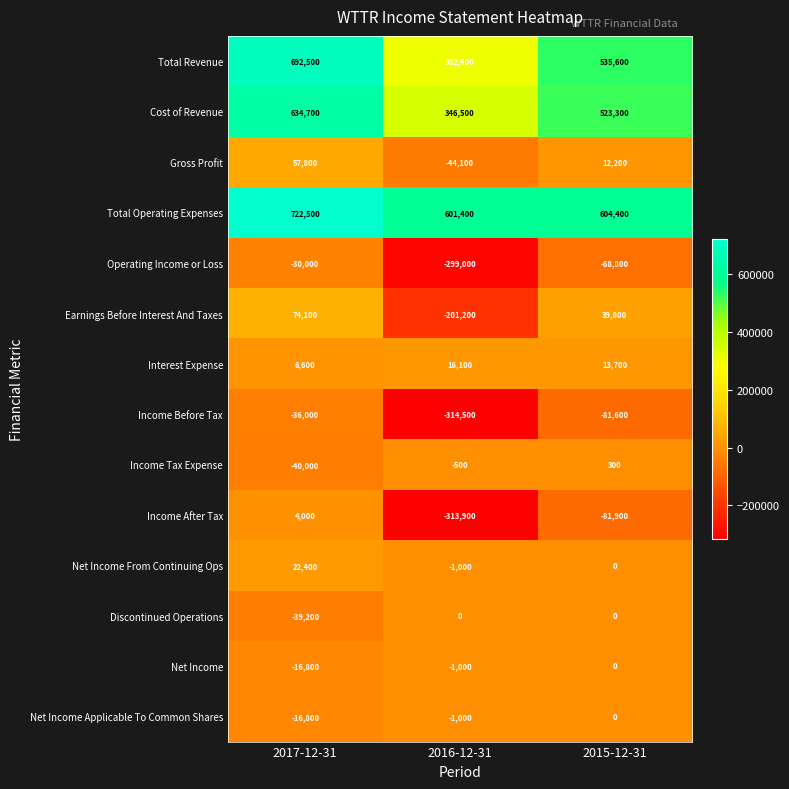

What is the difference between the maximum and second lowest values in the Total Operating Expenses series?

118100